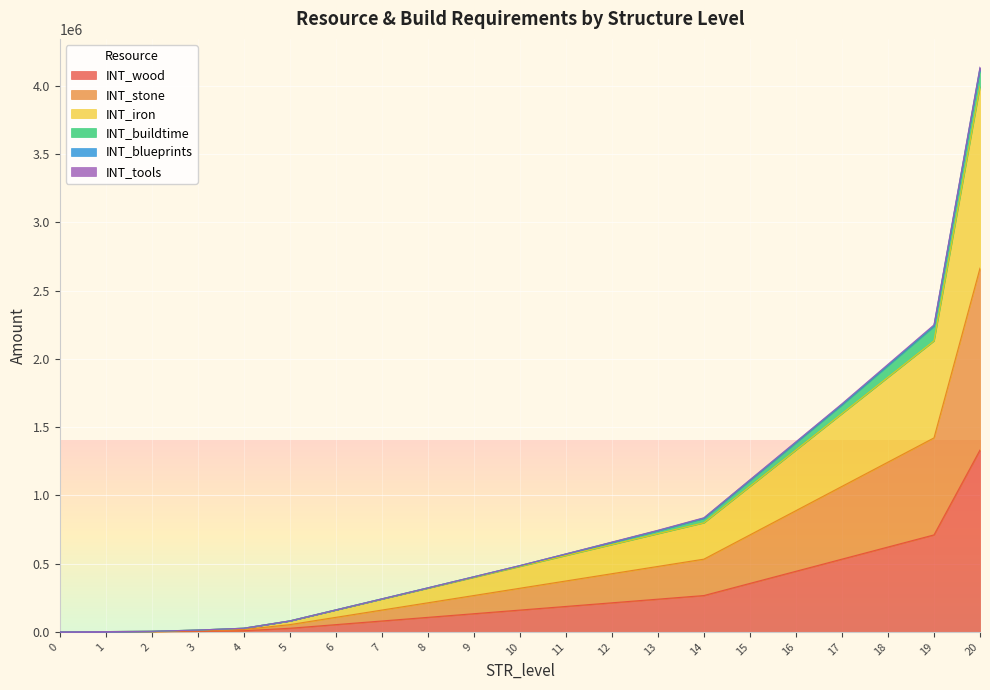

Is the value of INT_stone at 13 greater than the value of INT_iron at 6?

Yes